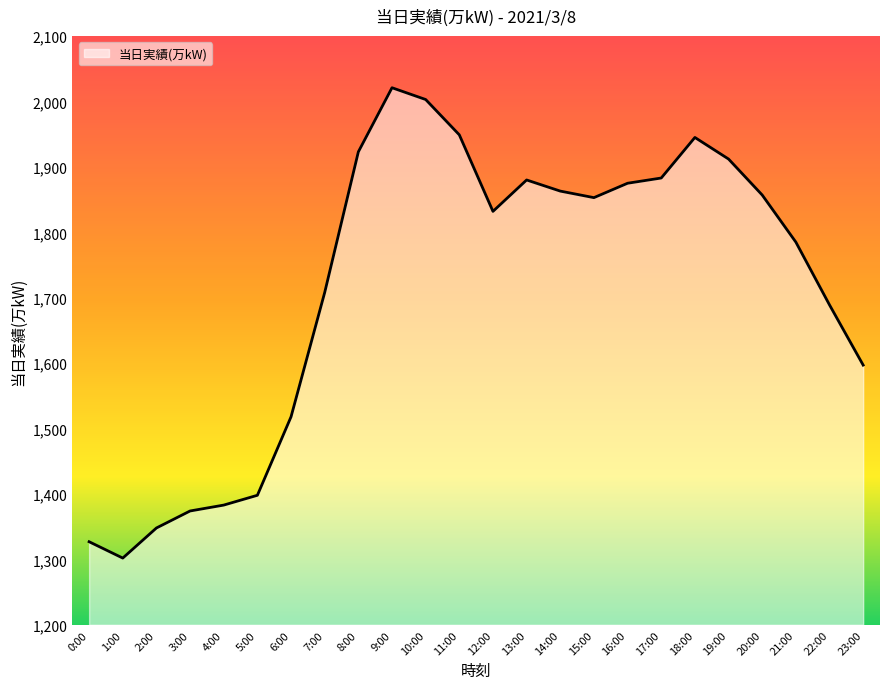

How many interior local valleys (lower than both neighbors) does the data have?

3